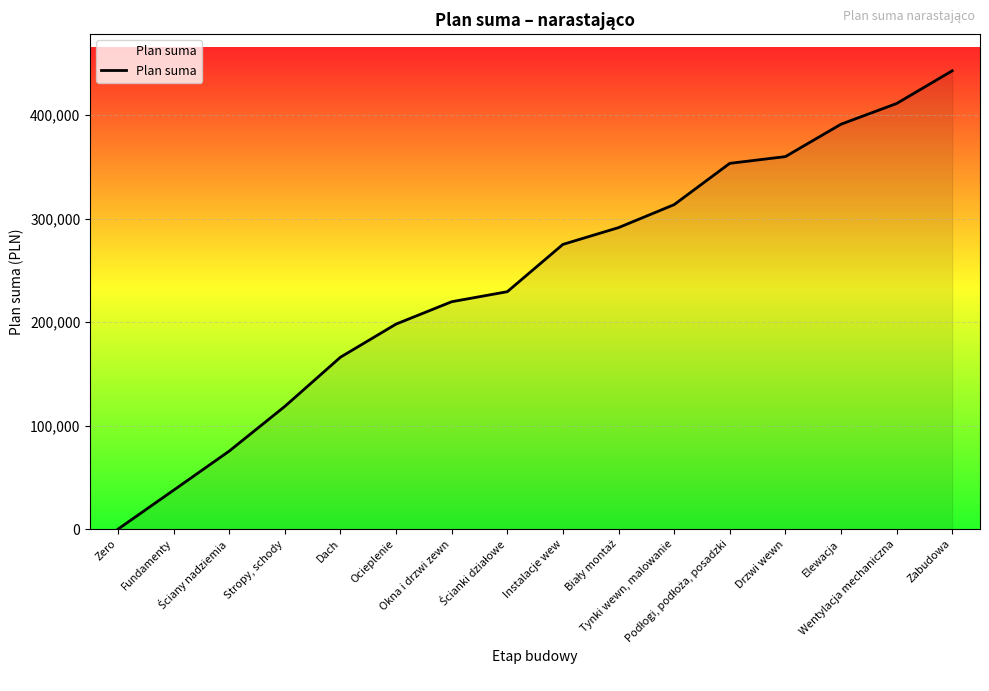

What is the average value?

242706